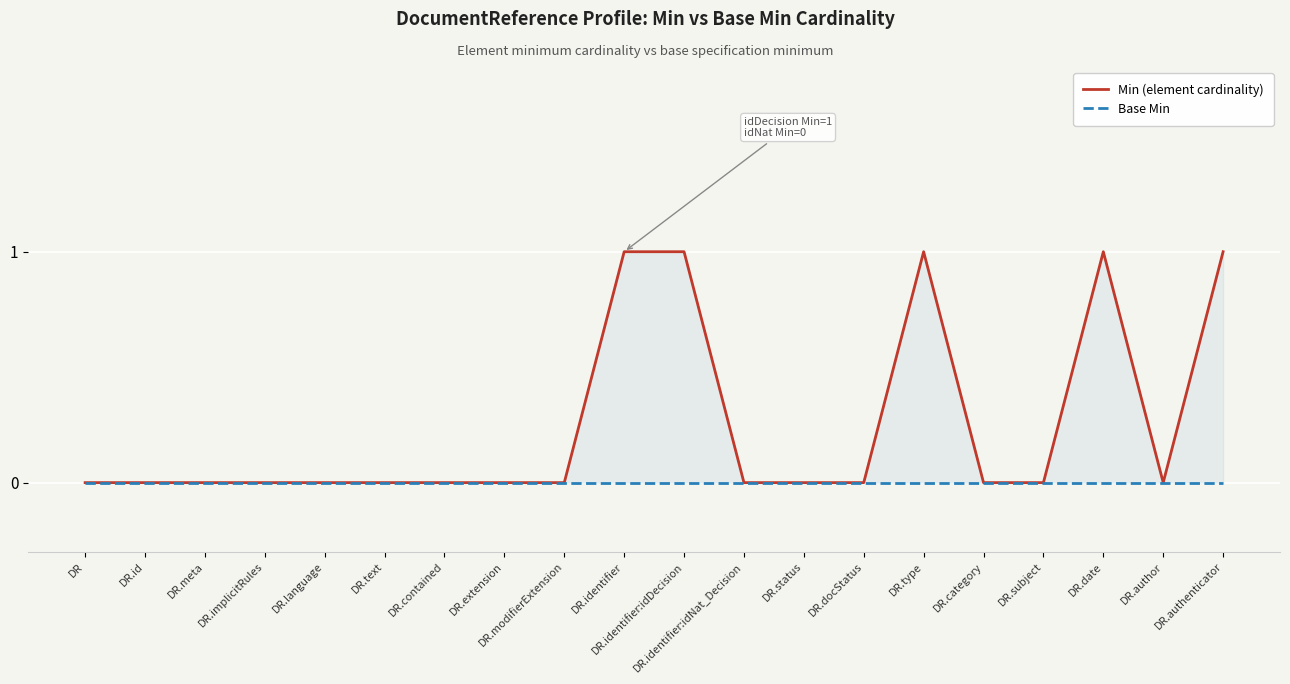

How many distinct data groups are displayed?

2